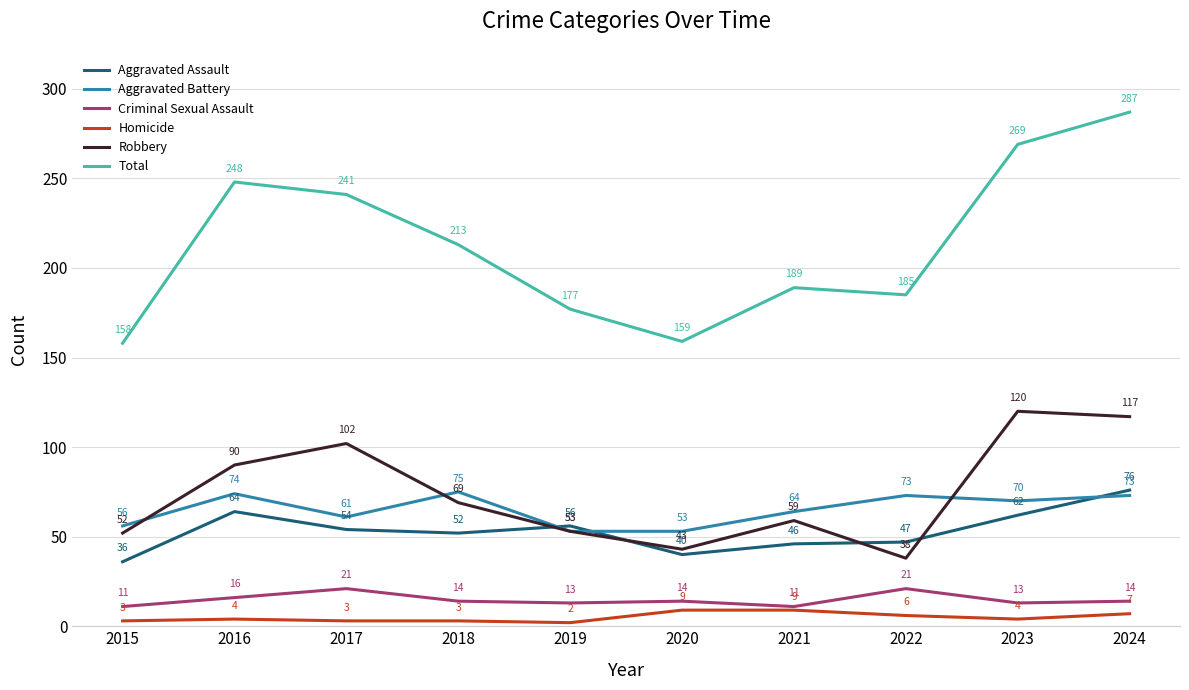

Where does the Total series first go above 213?

2016